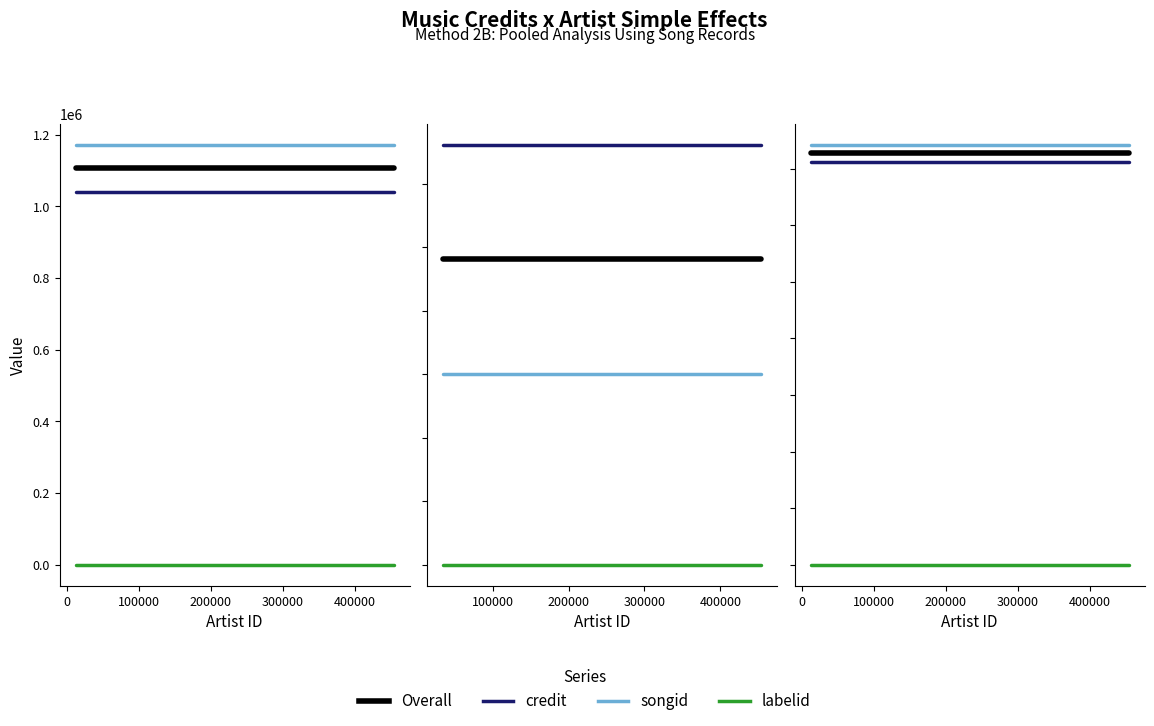

Read the credit value at 0.

1039789.0